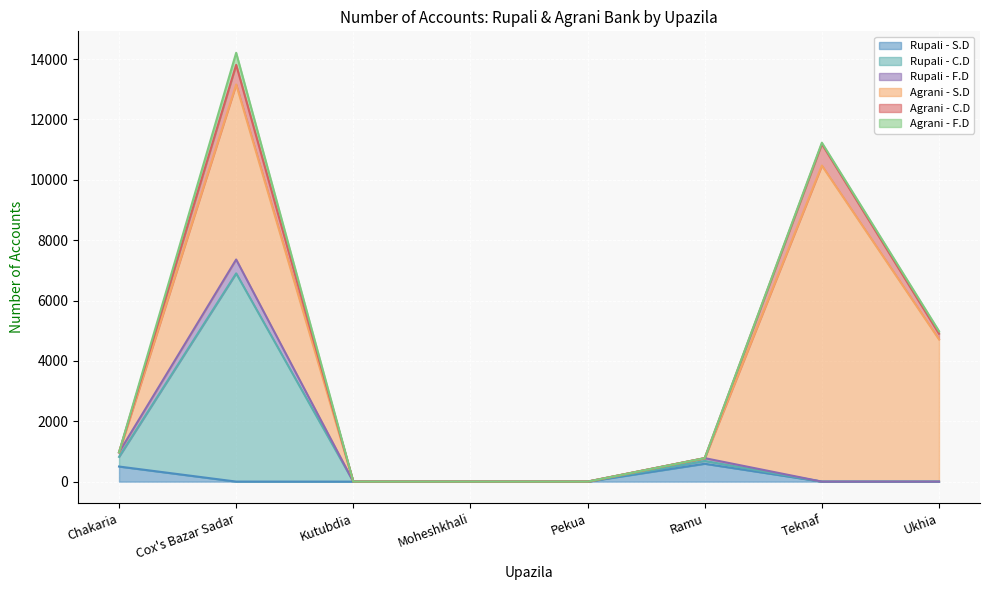

Where is the first local maximum for Agrani - C.D?

Cox's Bazar Sadar